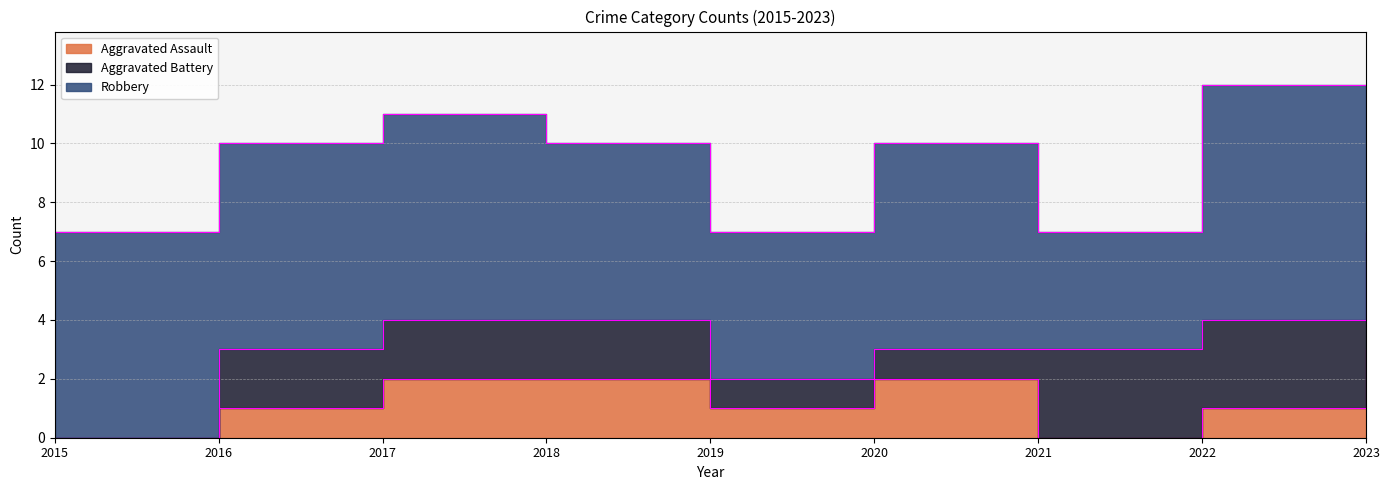

How many intersections are there between Aggravated Assault and Aggravated Battery?

1